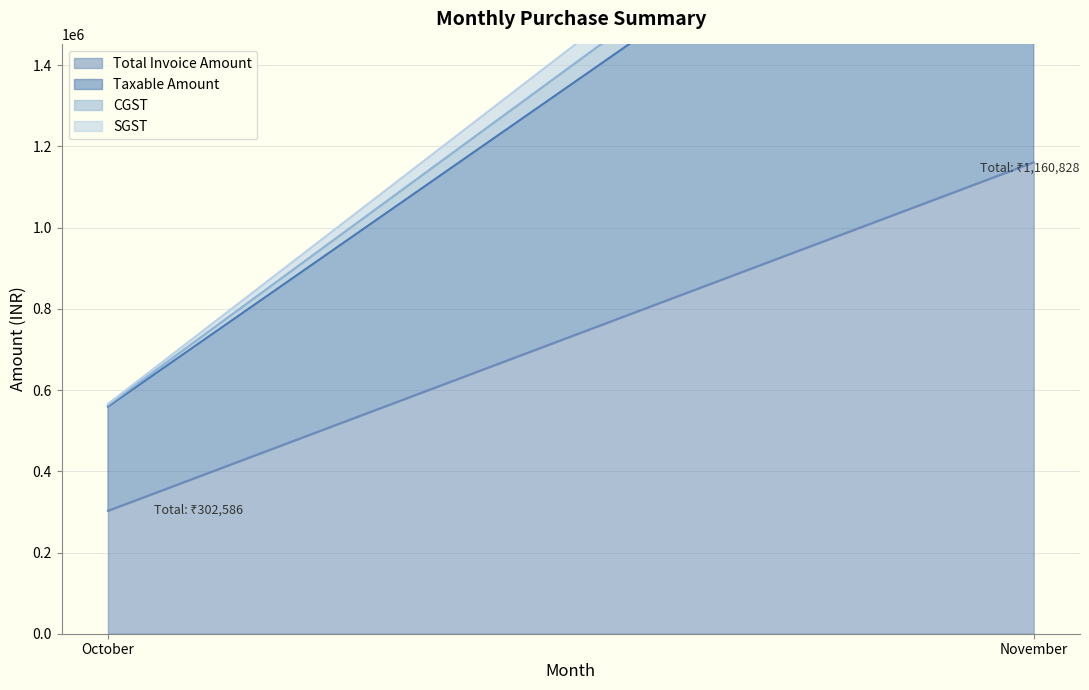

The SGST series shows 5555.6 at October. True or false?

False